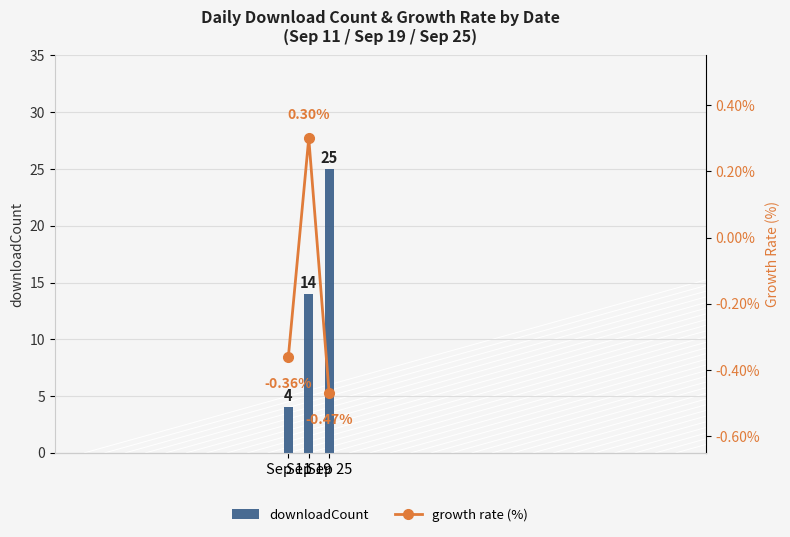

How many values in the downloadCount series are below 14?

1